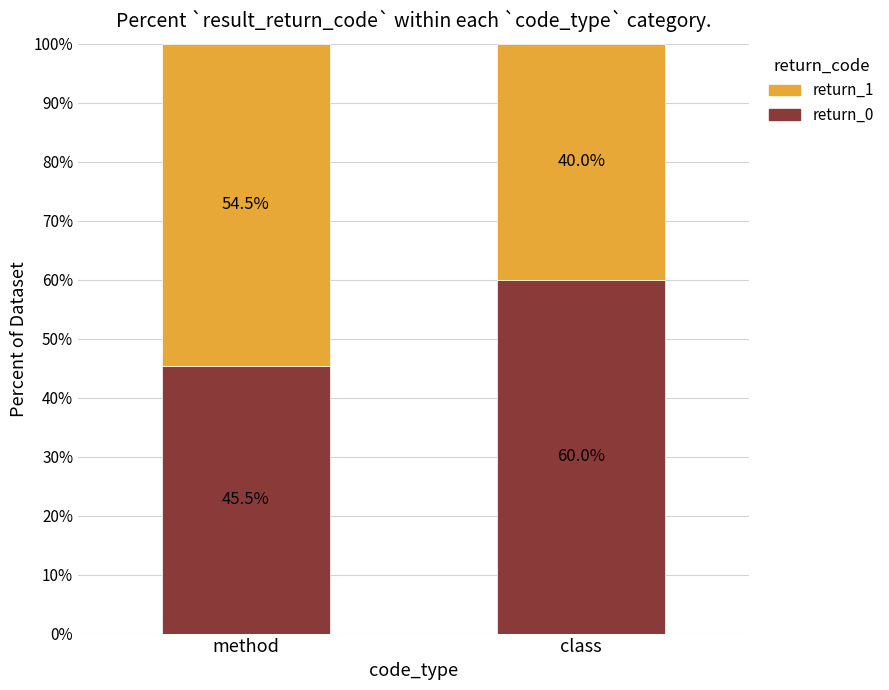

At which label is return_0 closest to 52?

method